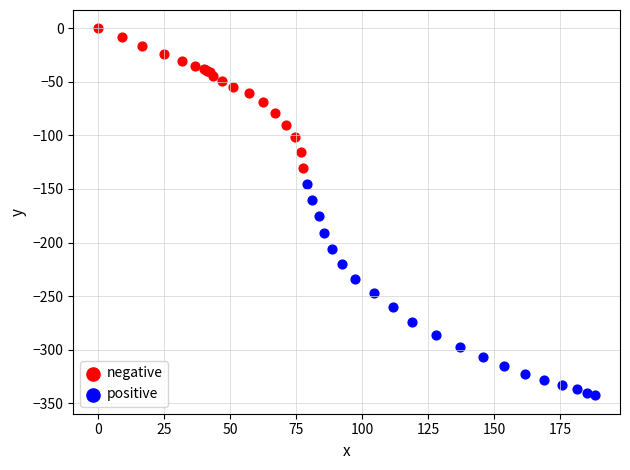

Which series has the largest Y range (max minus min)?

positive